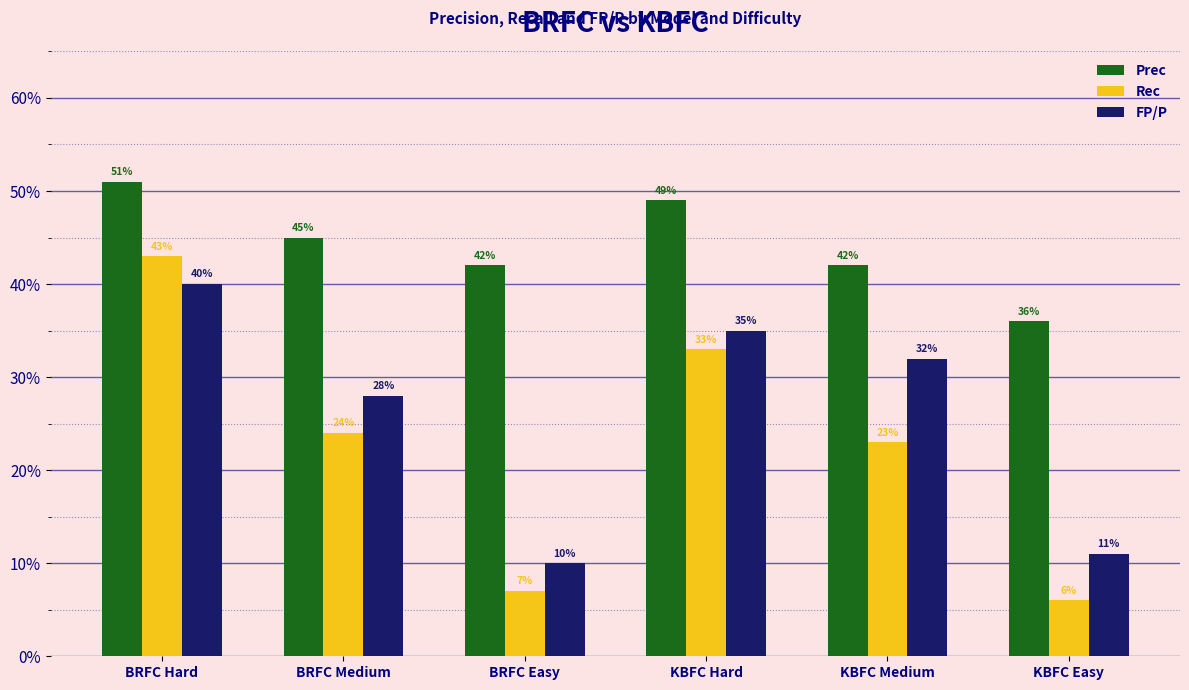

True or false: Rec has a value of 0.1 at BRFC Easy.

True